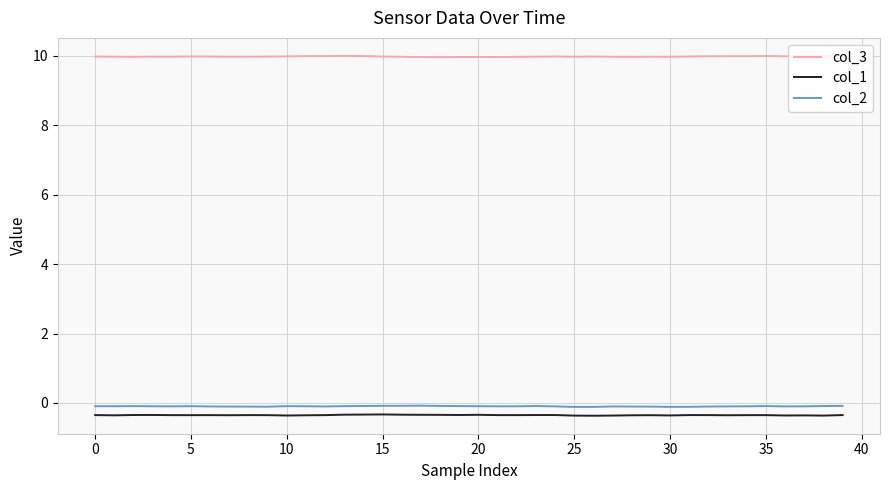

What is the smallest value displayed?

-0.4